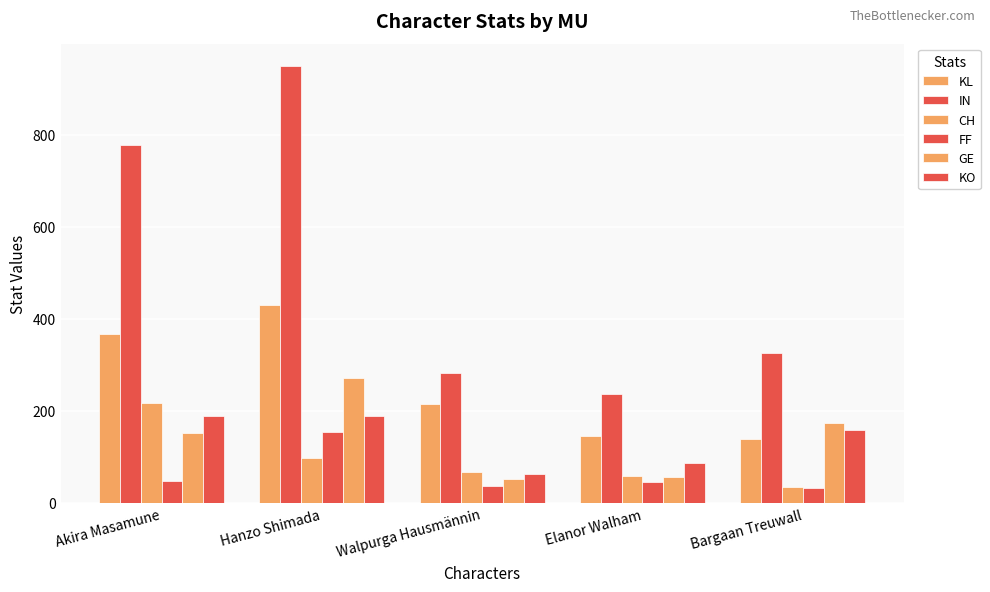

What position from the left is Elanor Walham?

4